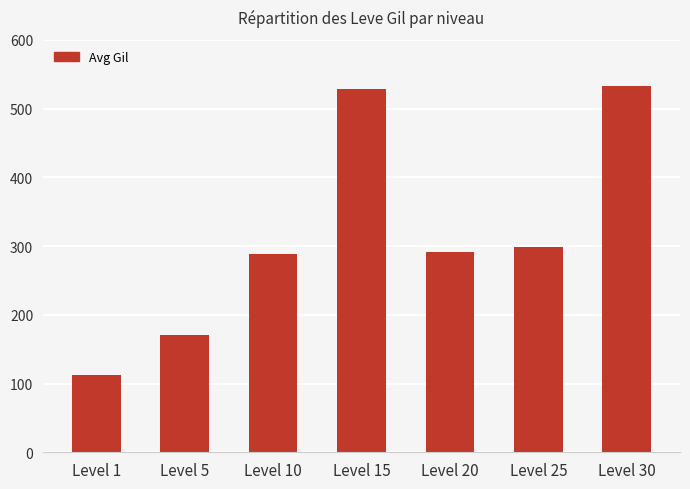

What is the approximate value at Level 30, to the nearest 5?

530